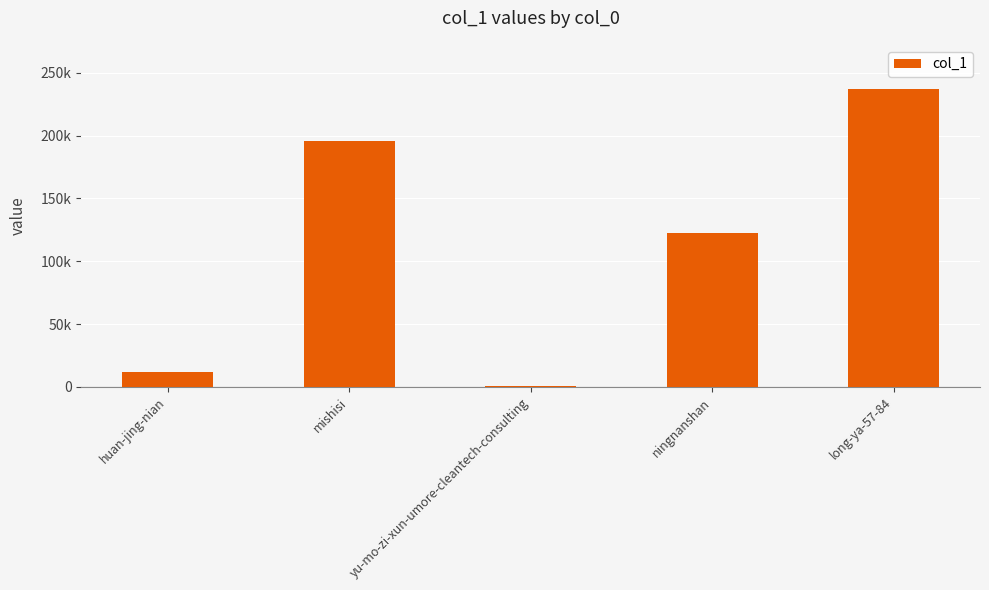

What is the difference between the values at huan-jing-nian and ningnanshan?

111275